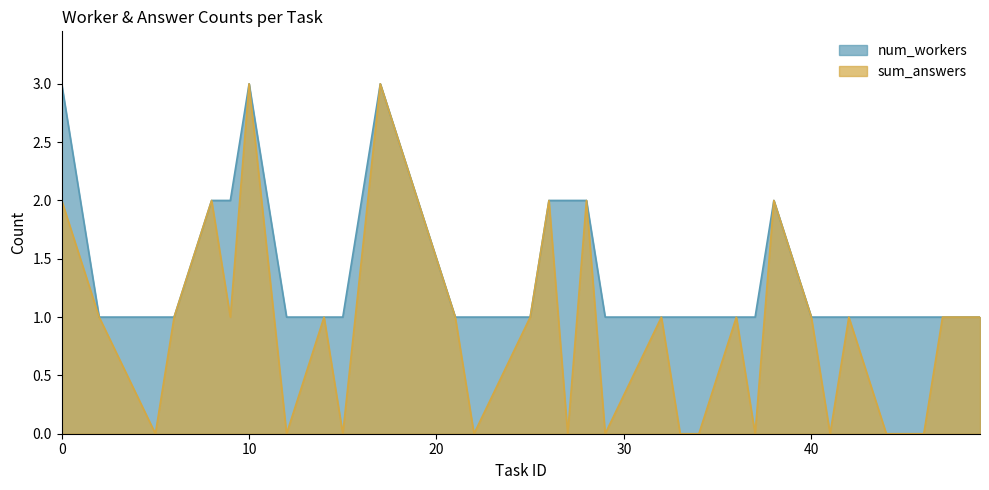

Does the chart have visible grid lines?

No